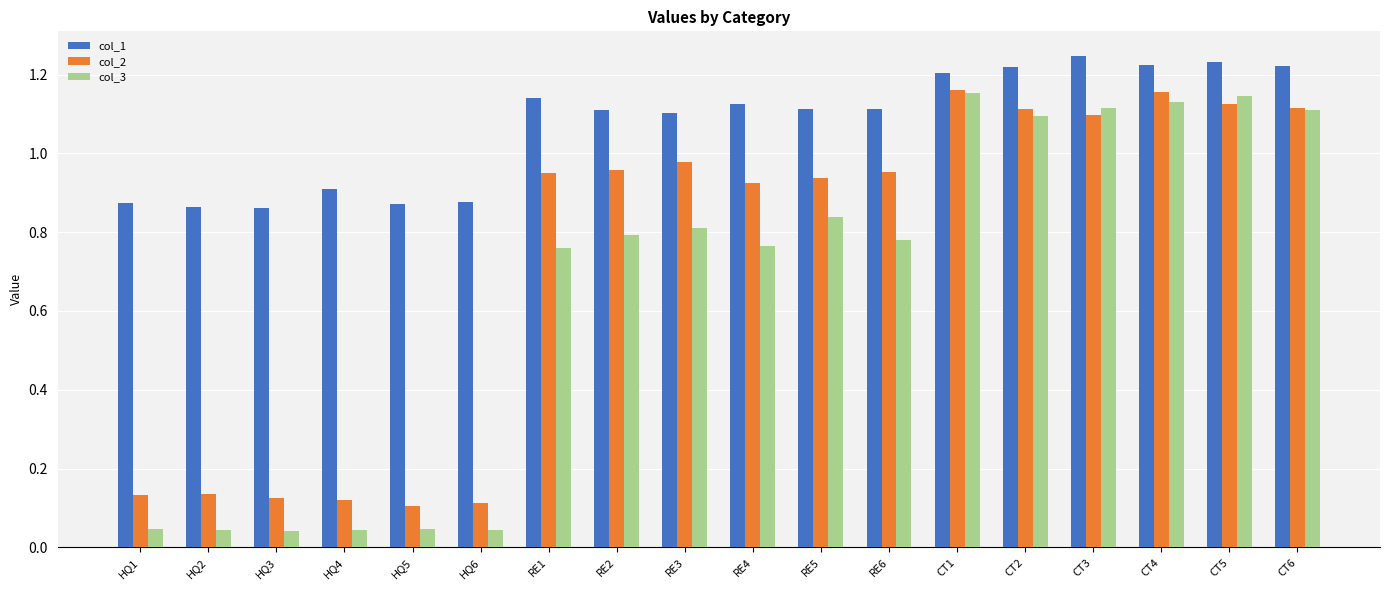

What is the sum of all col_1 values?

19.3